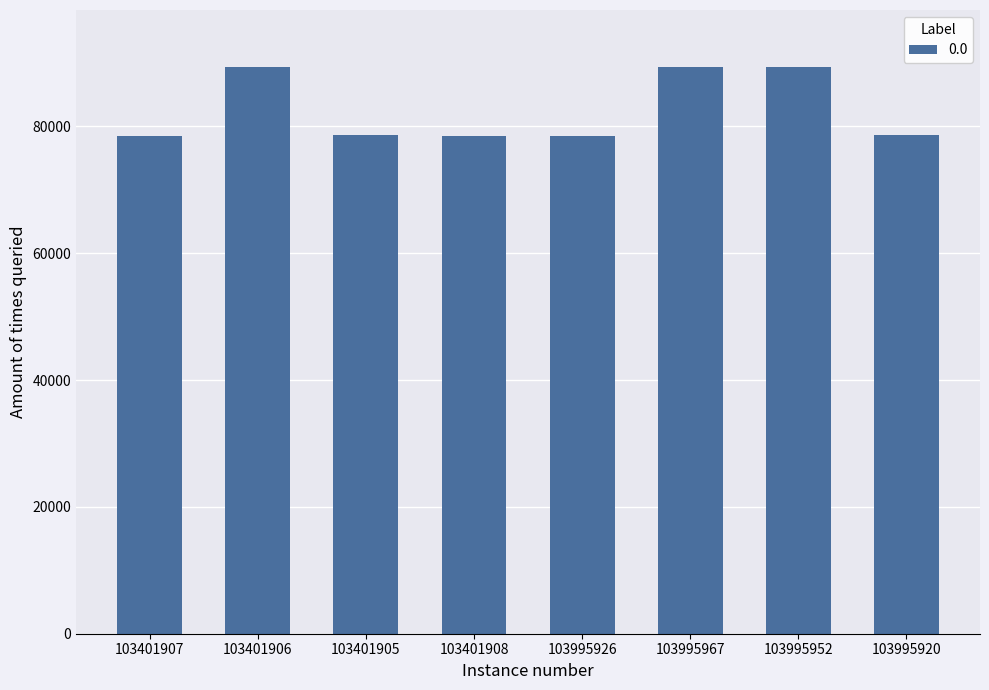

What is the difference between the second highest and second lowest values?

10865